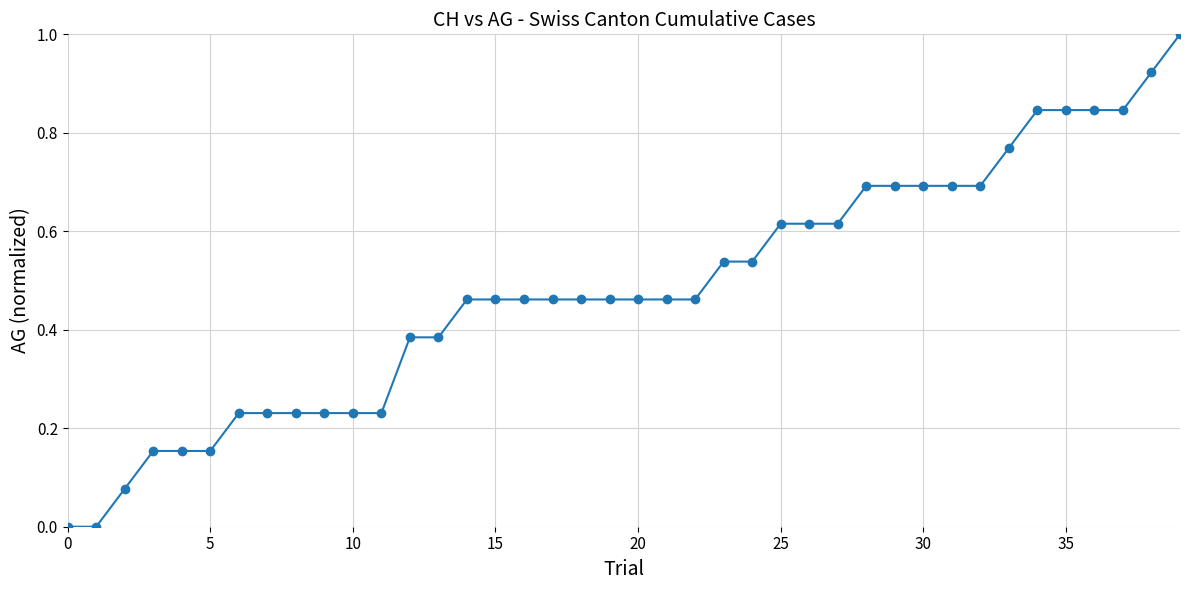

What is the maximum value shown in the chart?

1.0